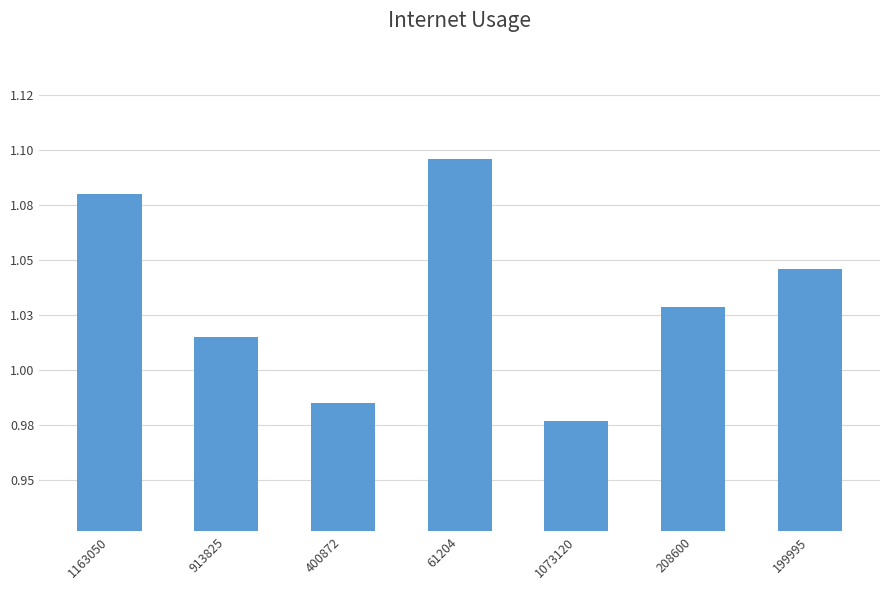

What is the sum of all values?

7.2